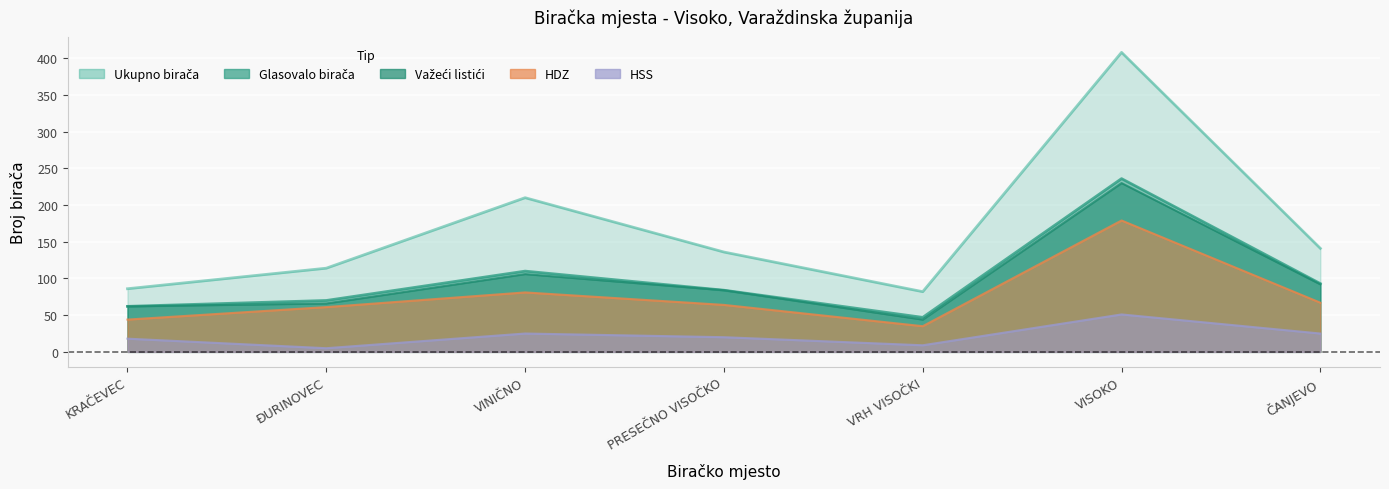

True or false: HSS and Glasovalo birača cross at least once.

False